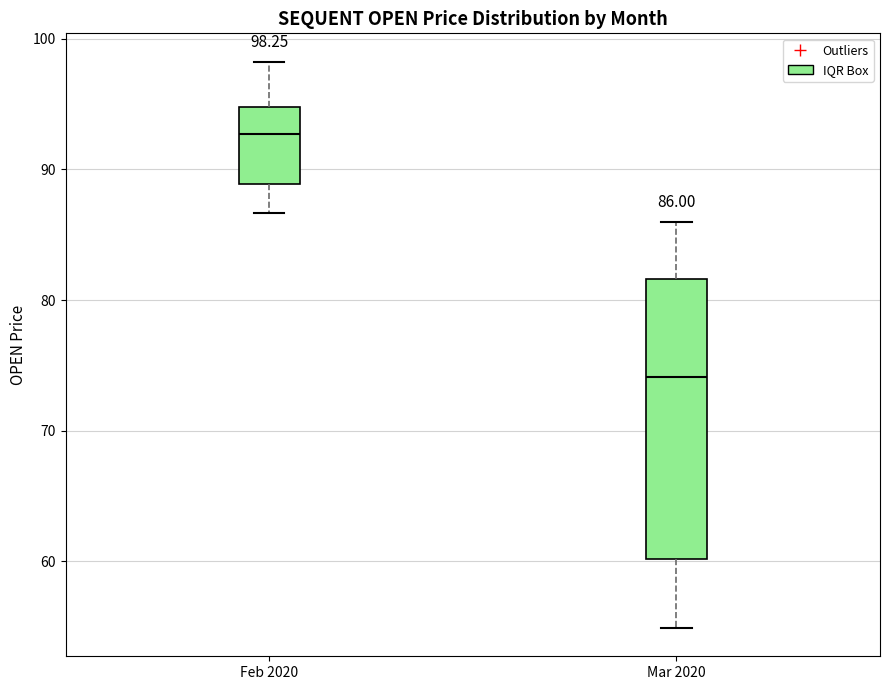

Which box is the tallest, from its lower edge to its upper edge?

Mar 2020